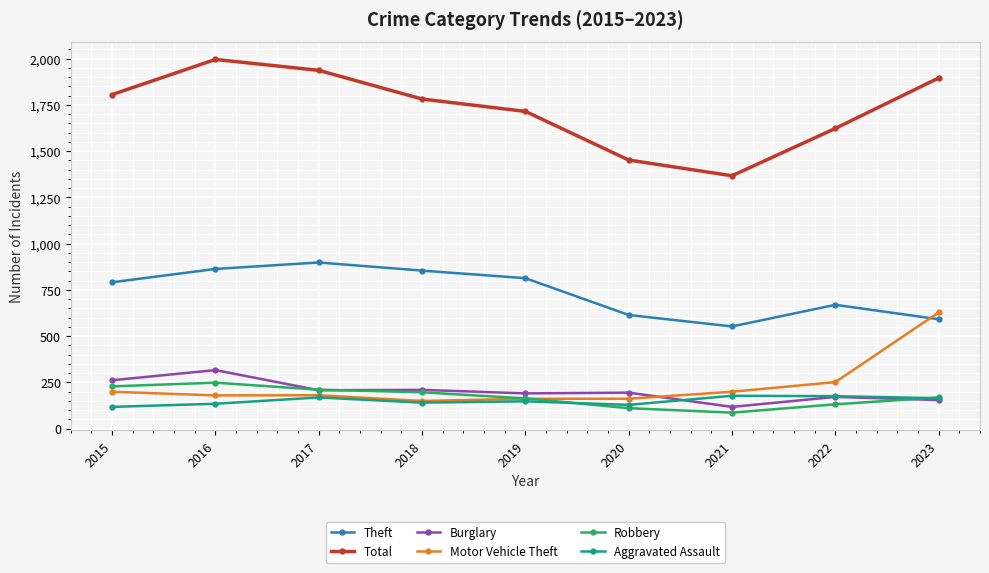

Which series has the largest total across all categories?

Total